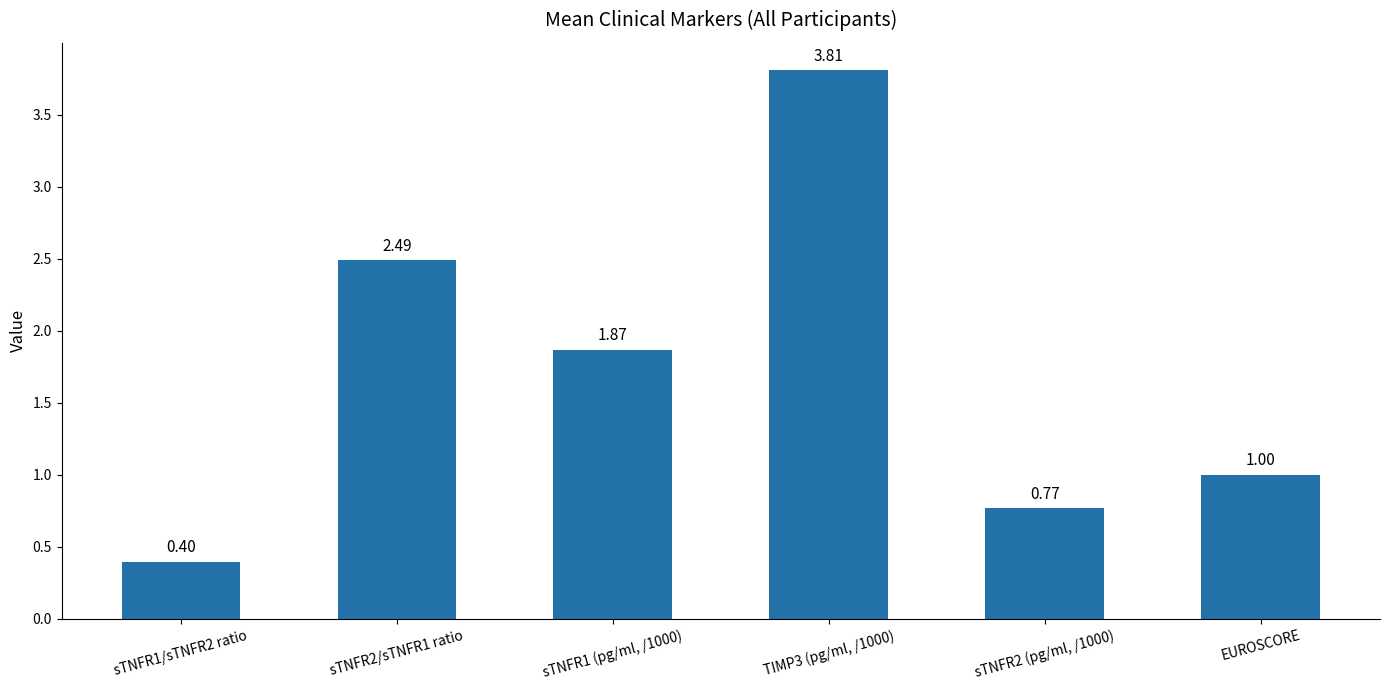

What is the average value?

1.7